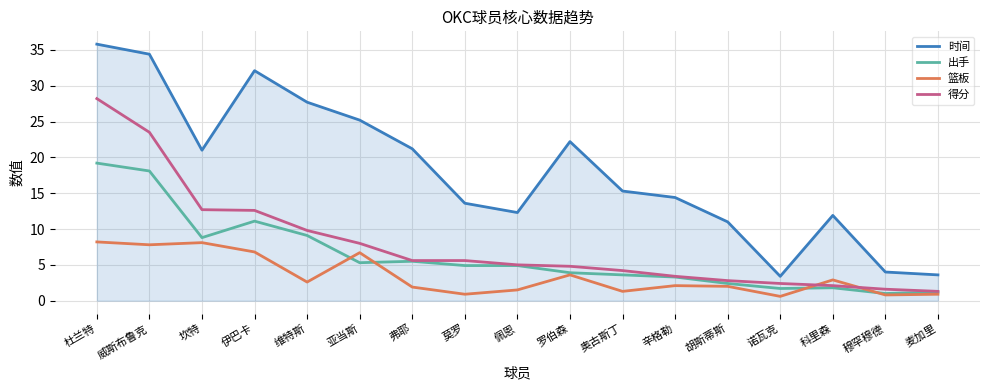

What position from the left is 杜兰特?

1